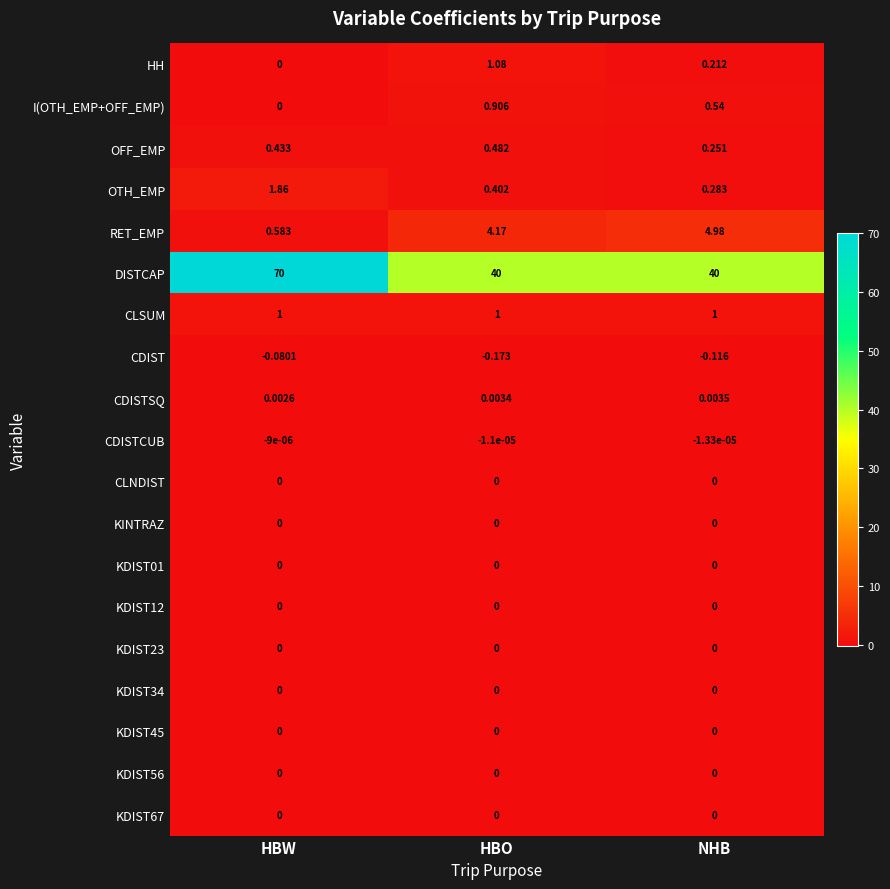

At which label does OFF_EMP reach its peak?

HBO